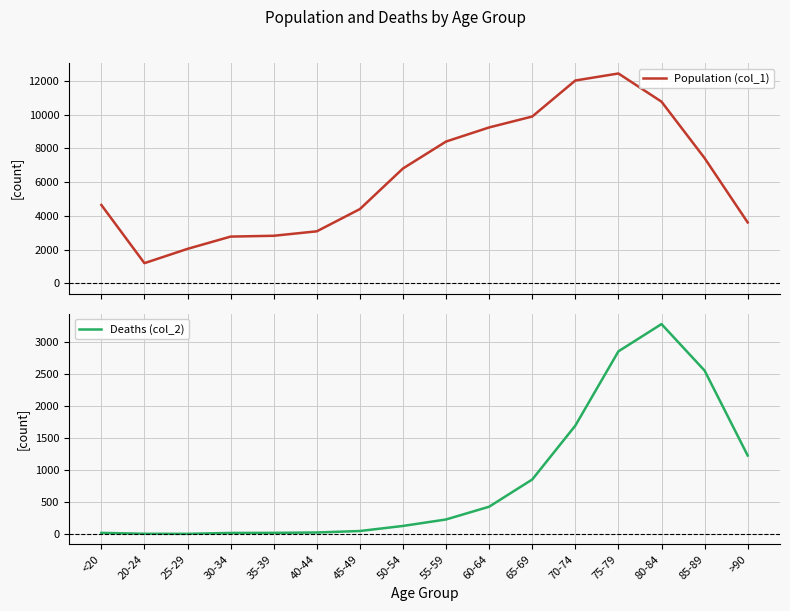

What is the difference between the highest and lowest values at >90?

2380